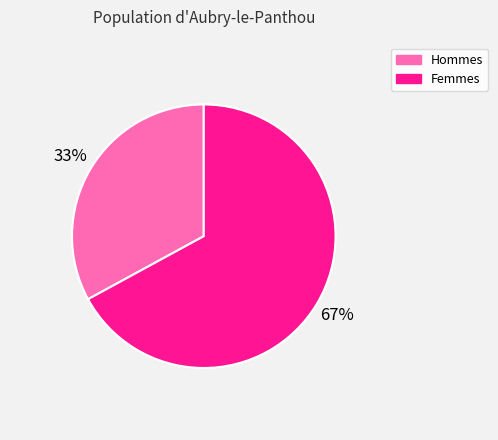

Is there a majority slice in this chart?

Yes